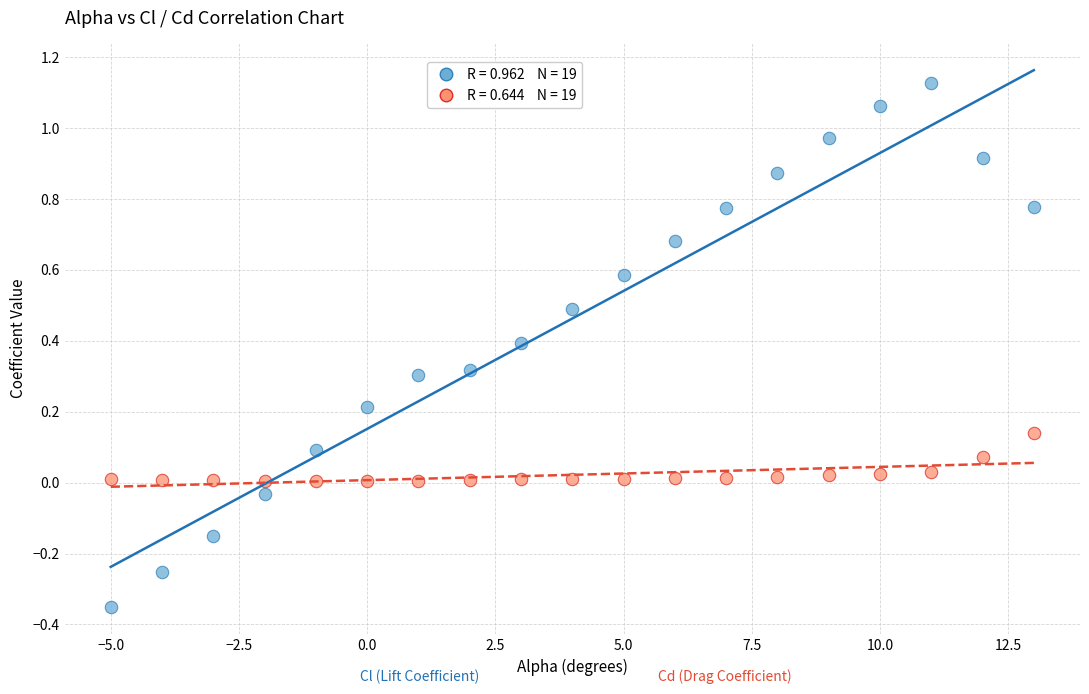

Across all data points, what is the range of Y values (max minus min)?

1.5